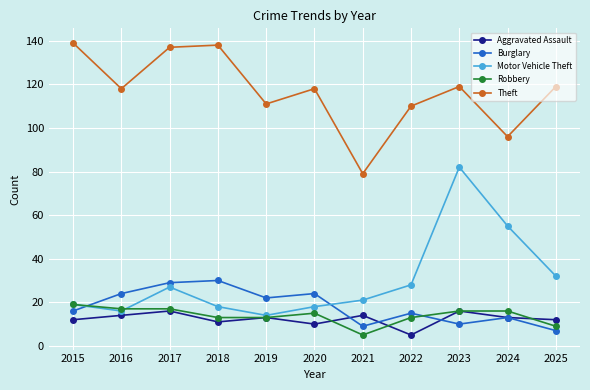

Which series has the largest total across all categories?

Theft